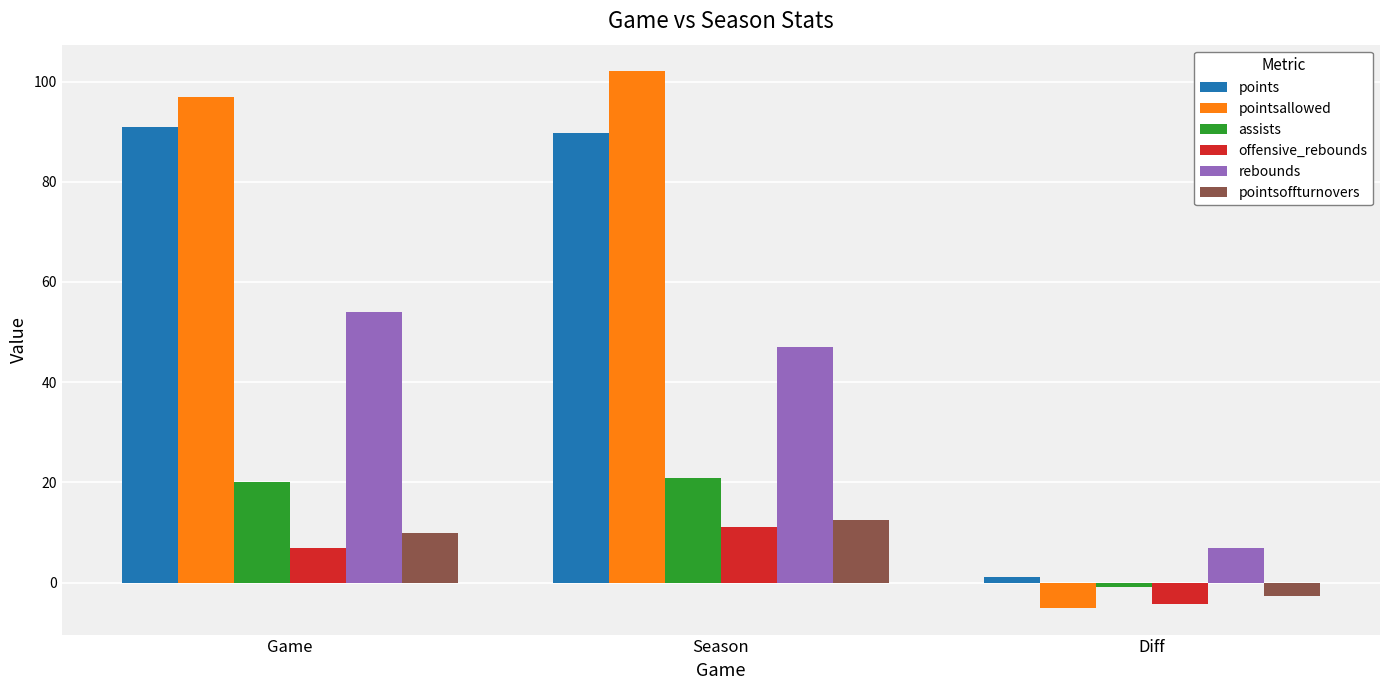

What is the difference between the rebounds values at Game and Season?

7.0